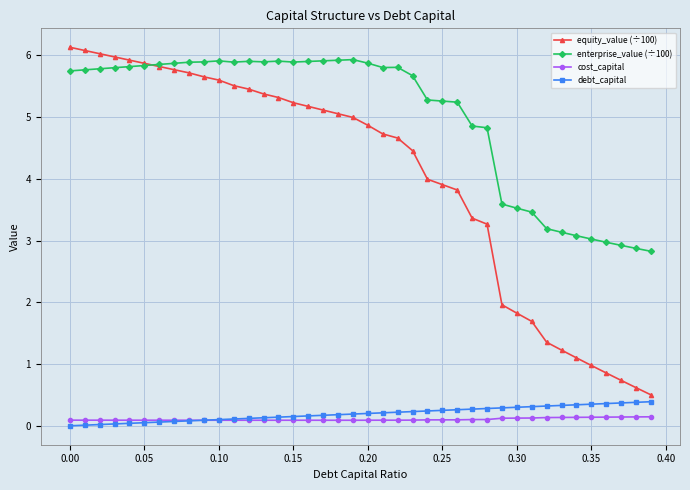

True or false: enterprise_value (÷100) and cost_capital intersect in this chart.

False